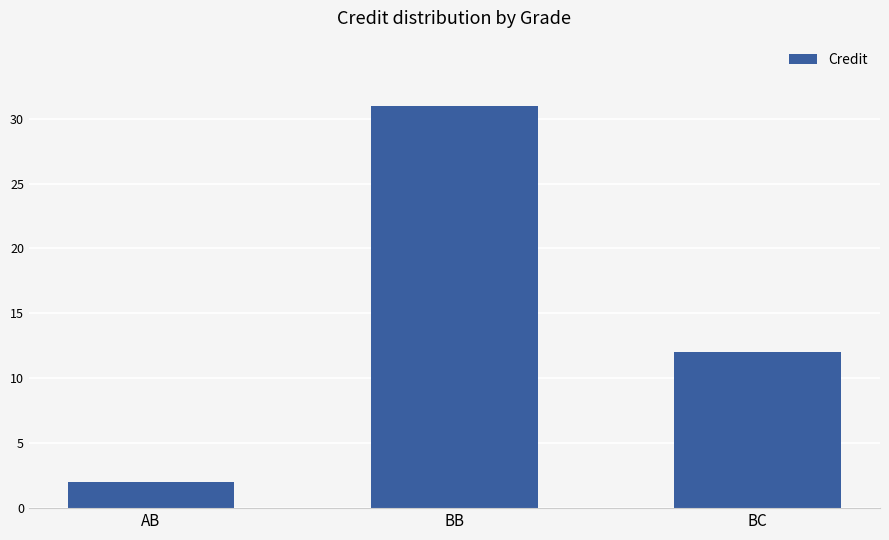

Rank the categories by value from lowest to highest.

AB, BC, BB